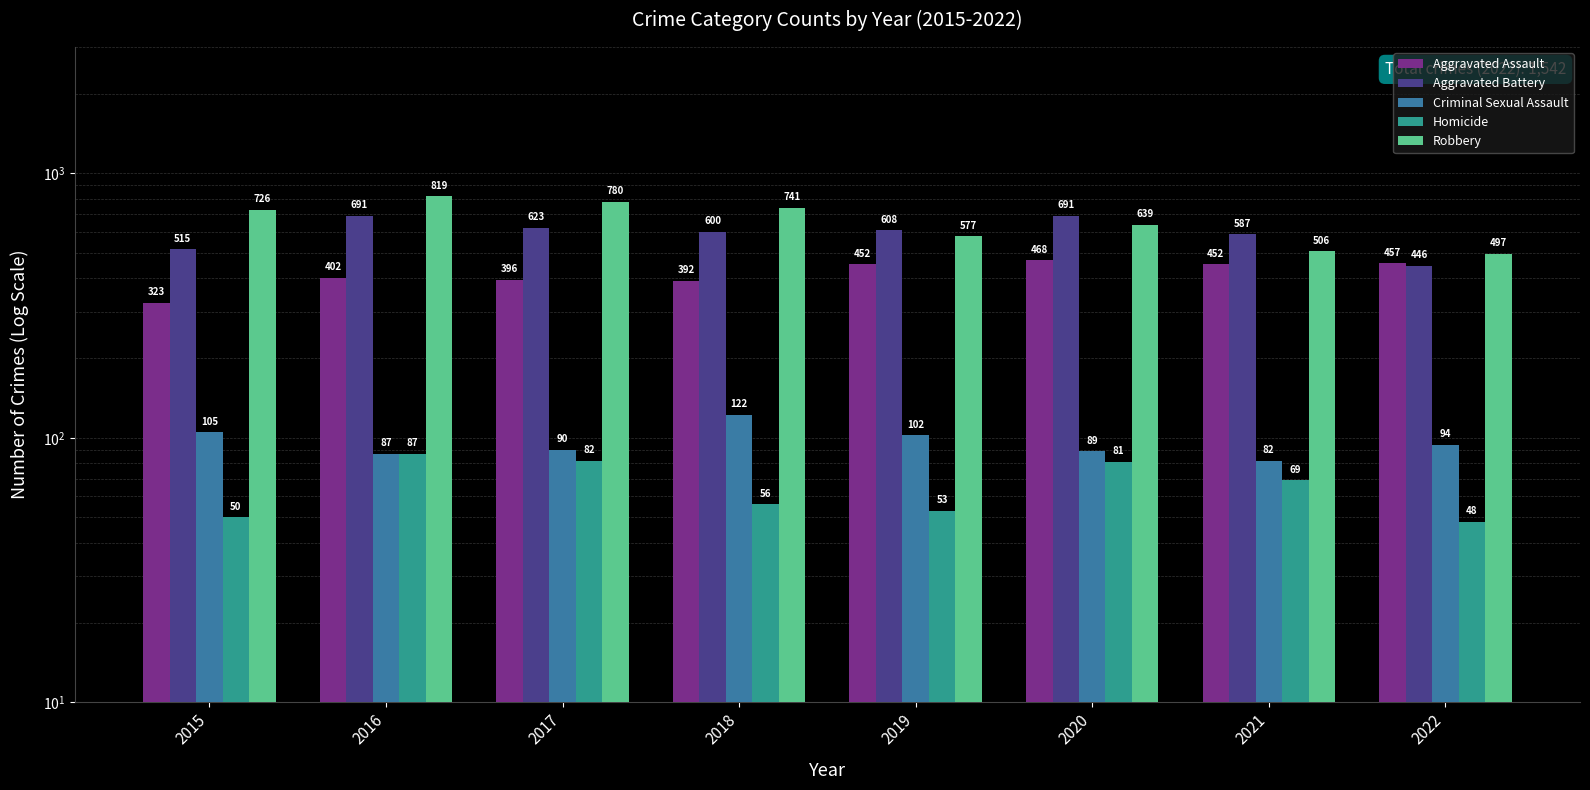

What are all the series names shown in the legend?

Aggravated Assault, Aggravated Battery, Criminal Sexual Assault, Homicide, Robbery